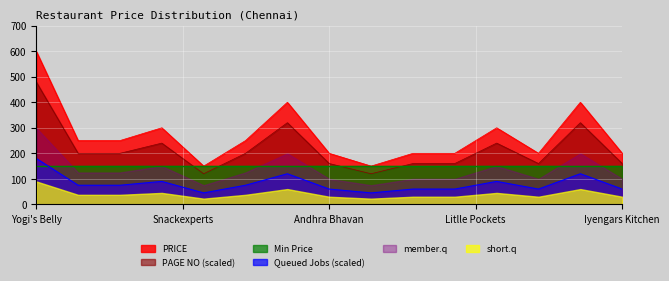

Which category has the highest value across all series?

Yogi's Belly